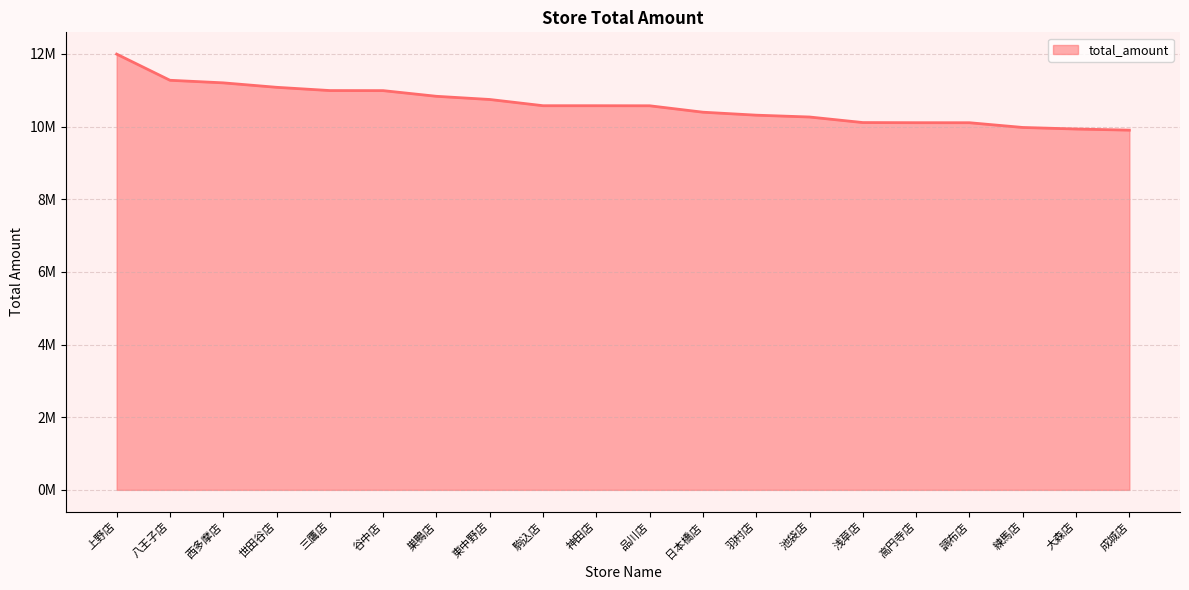

List the labels in order of value, largest first.

上野店, 八王子店, 西多摩店, 世田谷店, 三鷹店, 谷中店, 巣鴨店, 東中野店, 駒込店, 神田店, 品川店, 日本橋店, 羽村店, 池袋店, 浅草店, 高円寺店, 調布店, 練馬店, 大森店, 成城店